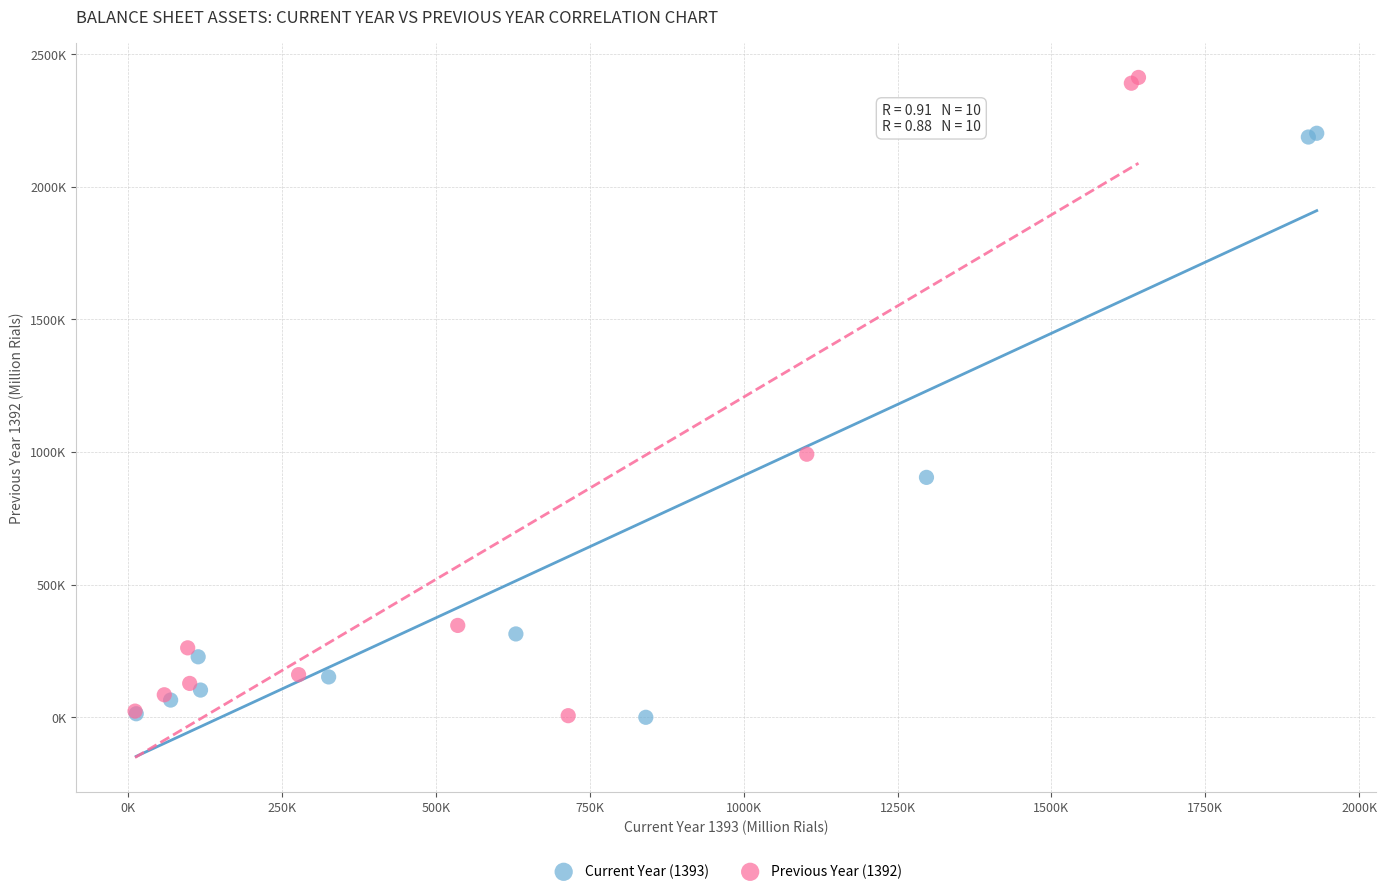

What are all the series names shown in the legend?

Current Year (1393), Previous Year (1392)